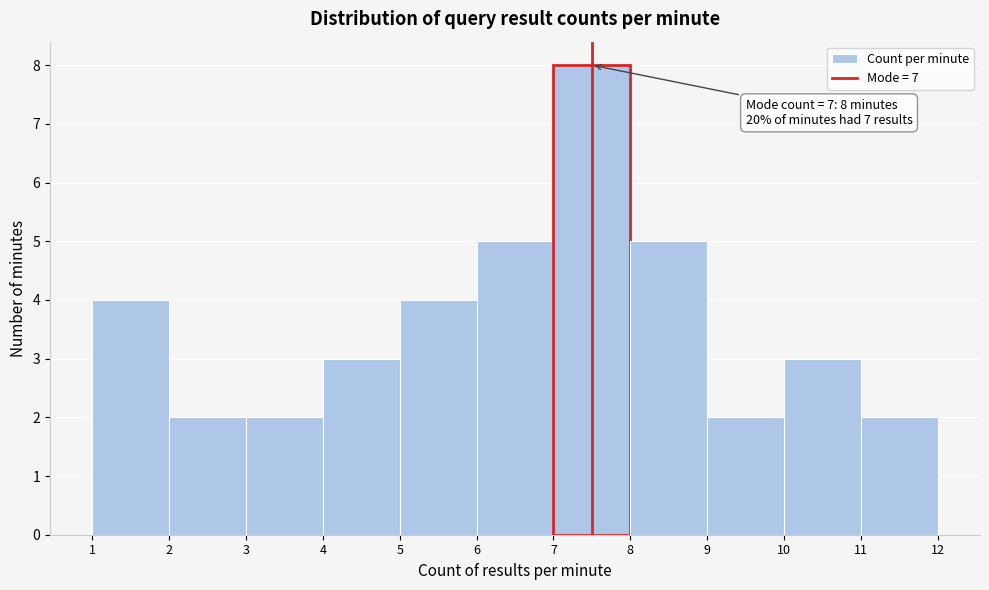

Which range on the x-axis has the tallest bar?

7 to 8